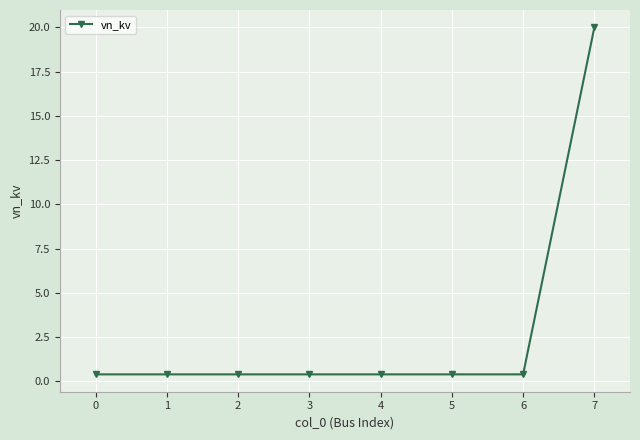

Count the number of categories in the chart.

8